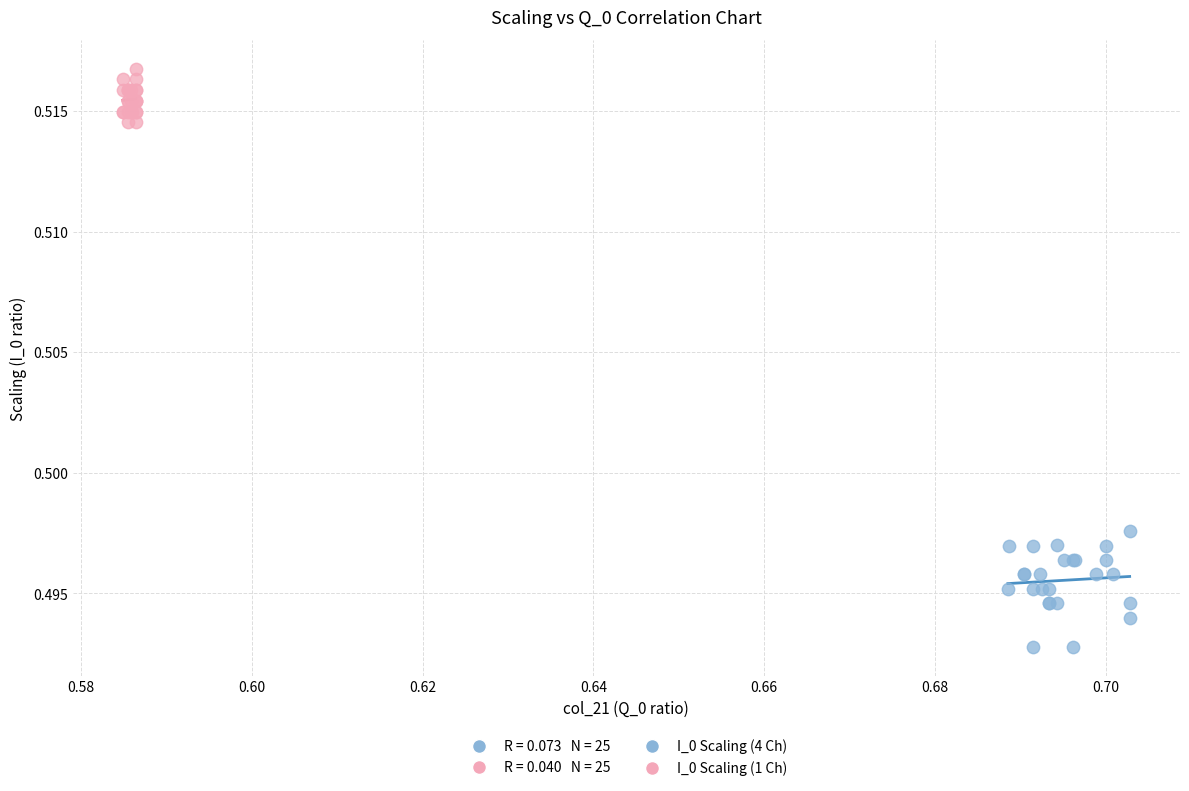

Which series reaches the minimum Y coordinate?

I_0 Scaling (4 Ch)